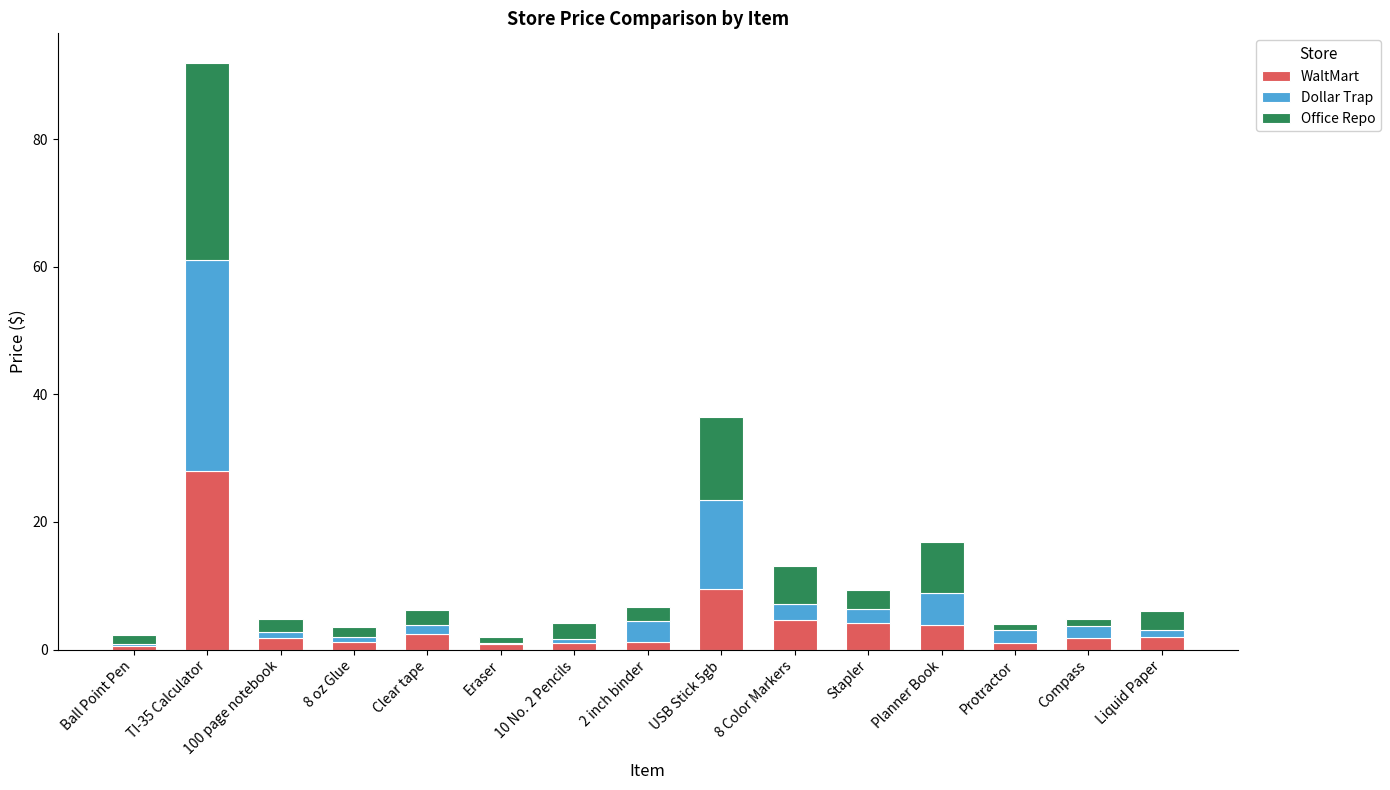

What is the sum of all WaltMart values?

63.9